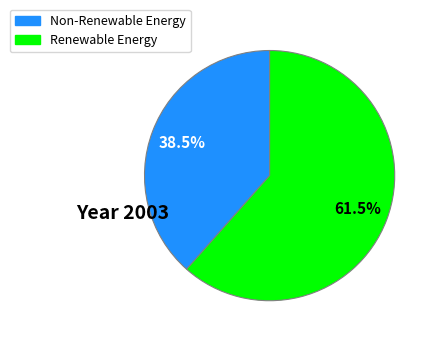

What portion of the pie excludes Renewable Energy?

38.5%